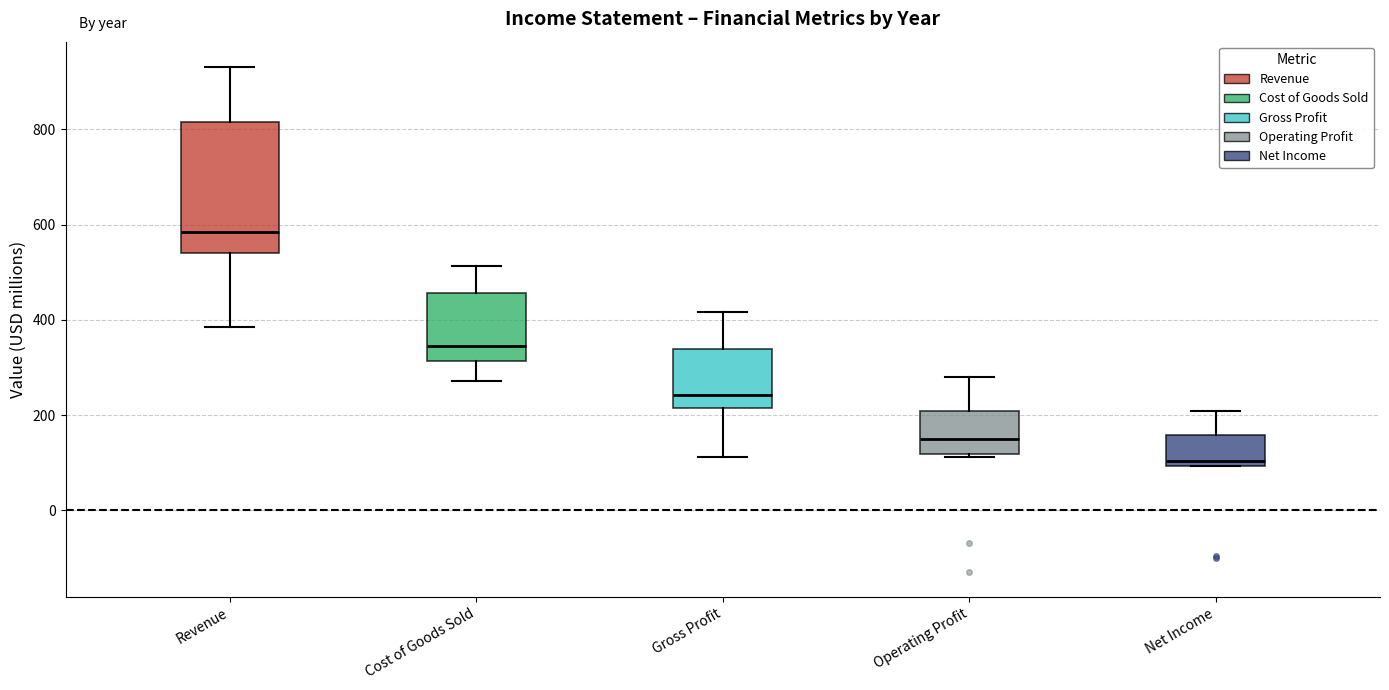

Reading left to right, transcribe this box plot: for each box, give where its median line is, the range the box spans, and where its two whiskers end, as read against the y-axis. The values are not printed on the chart, so give them approximately, as read against the axis.

Revenue: median 580, box 540 to 820, whiskers 380 to 940
Cost of Goods Sold: median 340, box 320 to 460, whiskers 280 to 520
Gross Profit: median 240, box 220 to 340, whiskers 120 to 420
Operating Profit: median 160, box 120 to 200, whiskers 120 to 280
Net Income: median 100 (just above the box's lower edge), box 100 to 160, whiskers 100 to 200